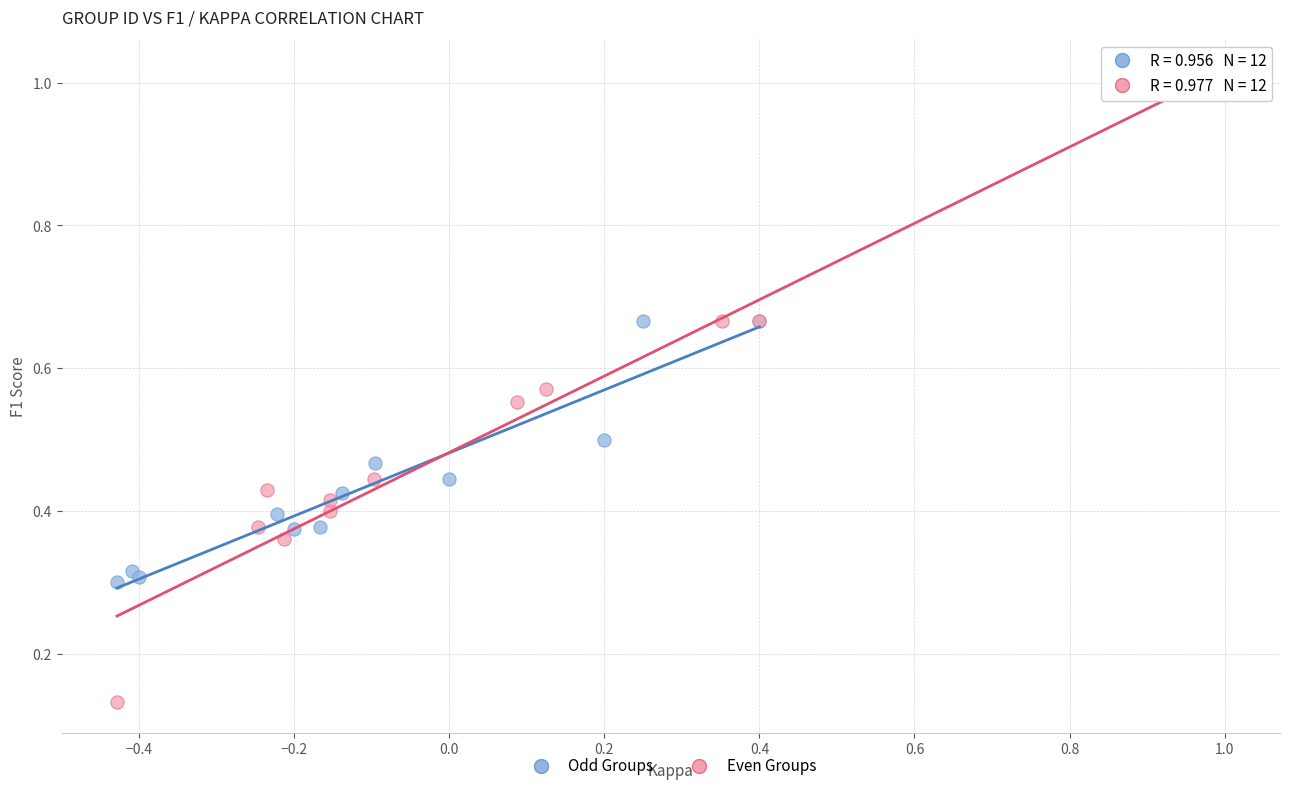

Which series contains the lowest Y value?

Even Groups